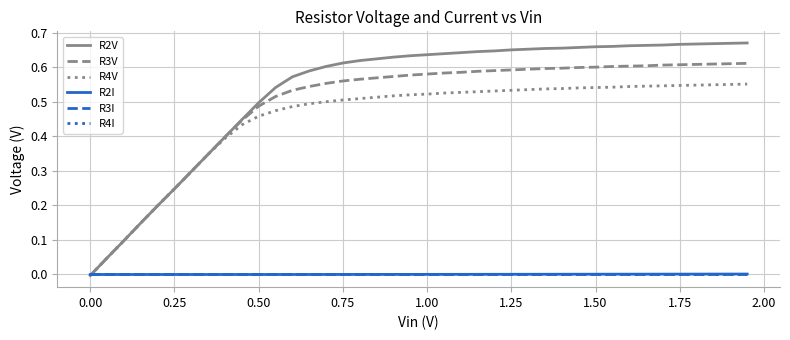

Which series has the largest total across all categories?

R2V